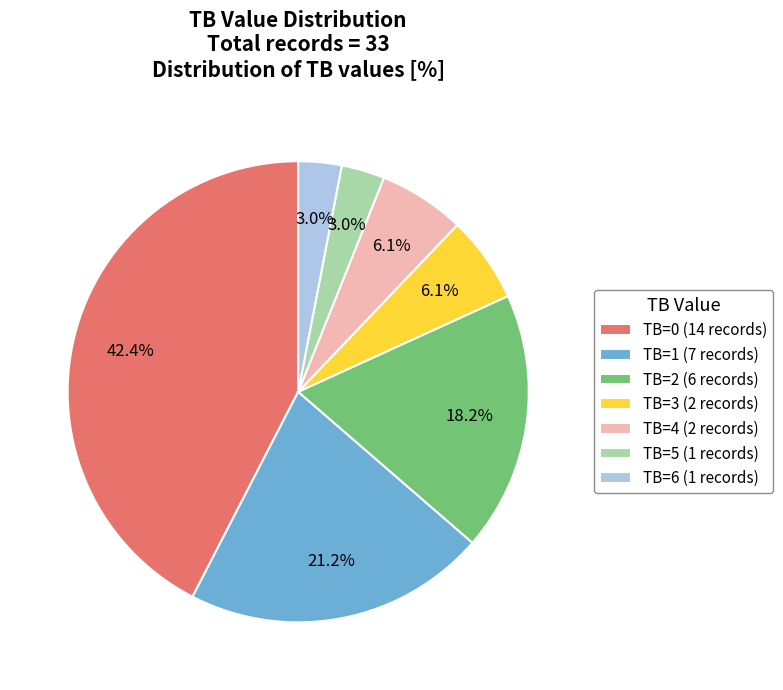

Which has a higher value, TB=1 (7 records) or TB=2 (6 records)?

TB=1 (7 records)